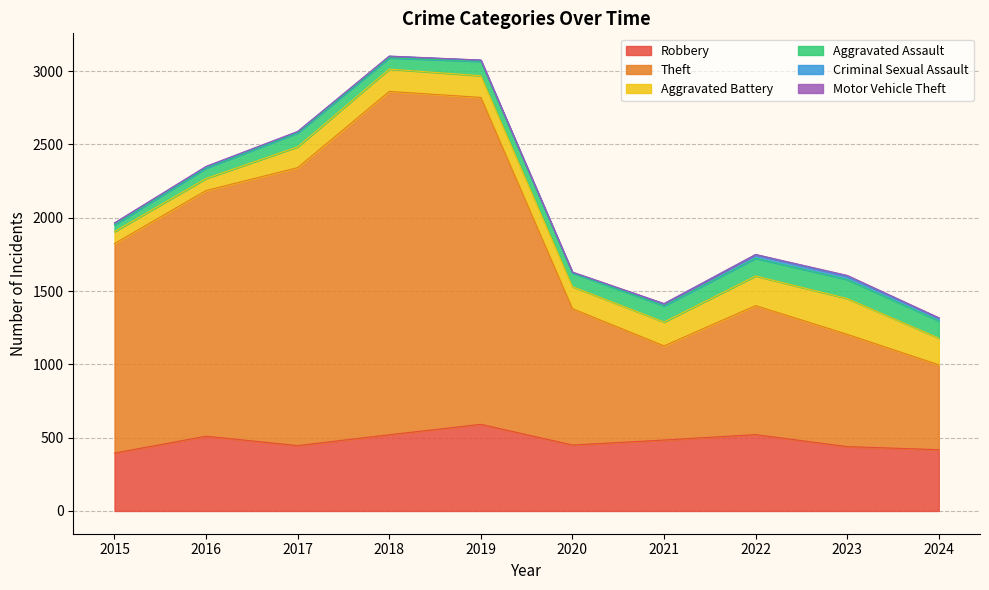

Is it true that Motor Vehicle Theft equals 4 at 2016?

True